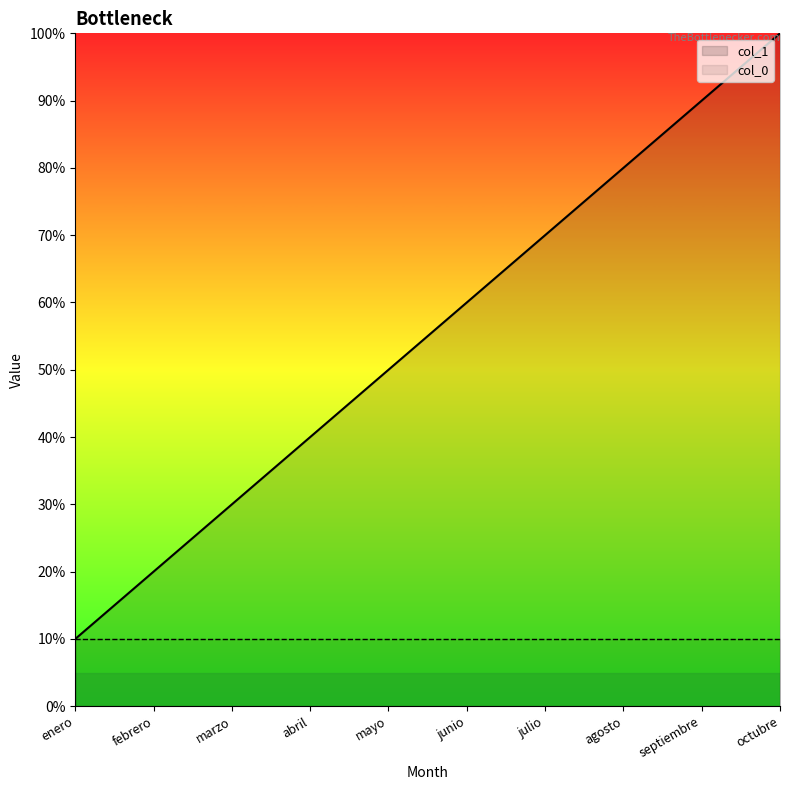

What is the difference between the values at marzo and agosto?

5